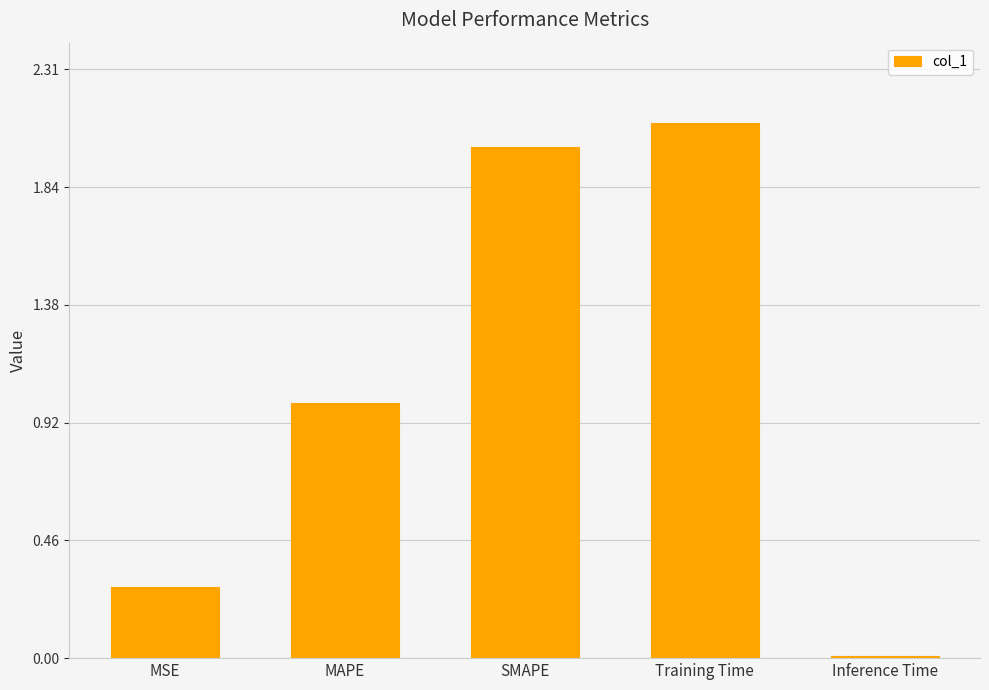

What is the change in value from MAPE to SMAPE?

+1.0